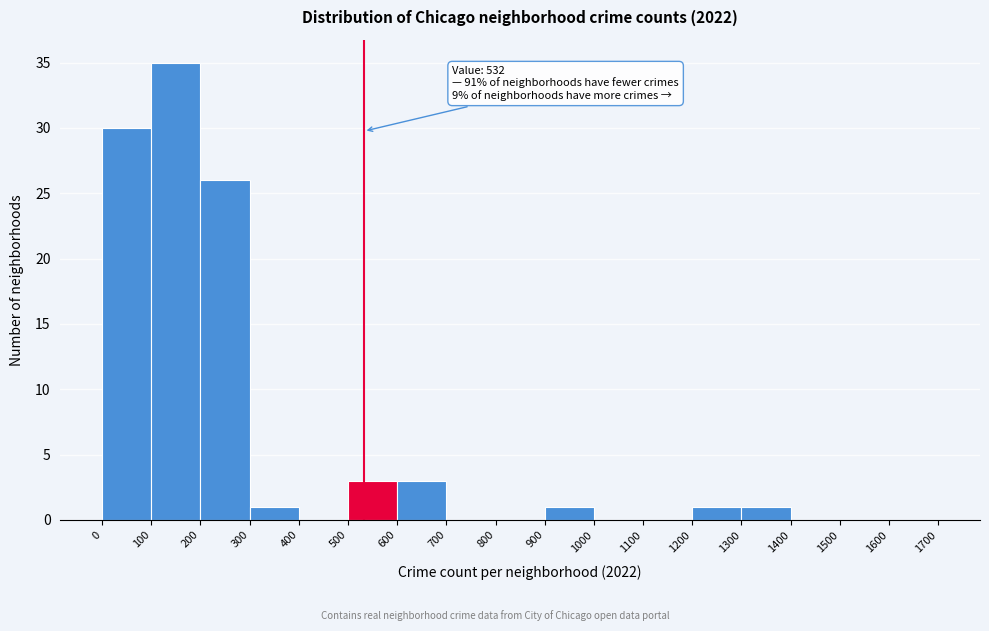

Which range on the x-axis has the tallest bar?

100 to 200